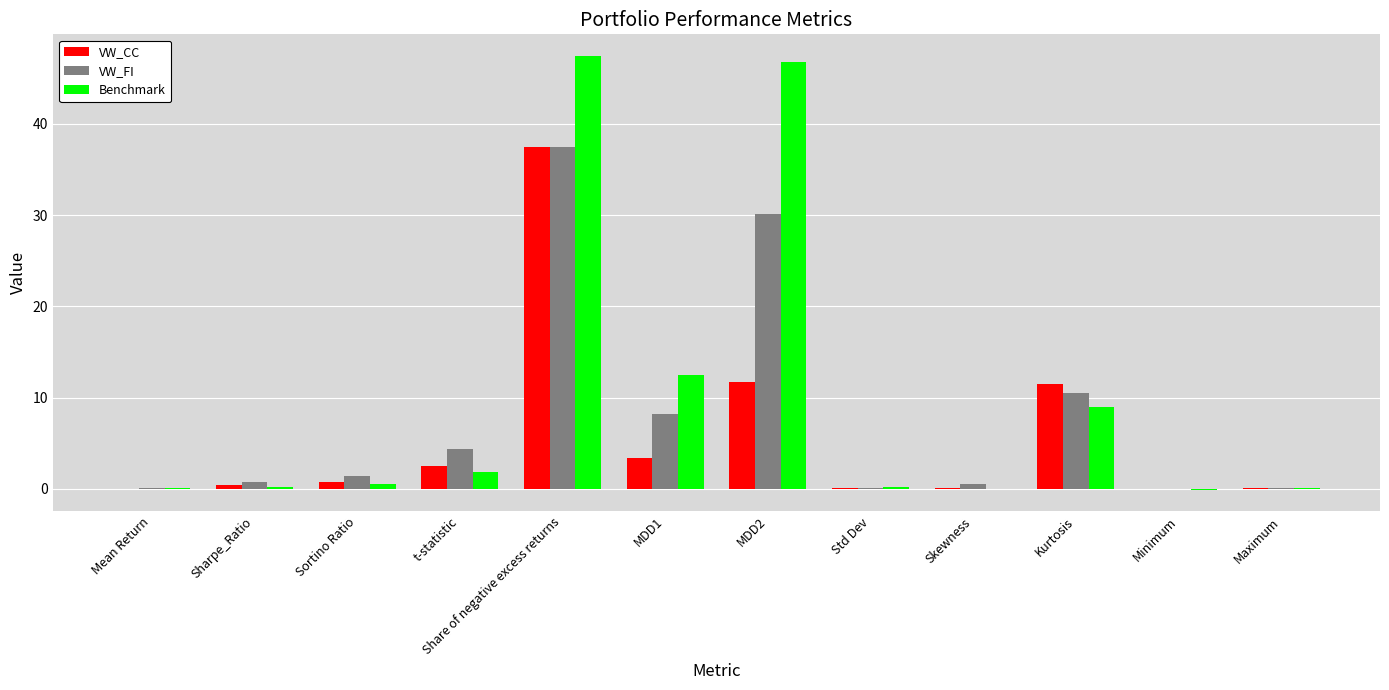

What is the sum of all Benchmark values?

118.3